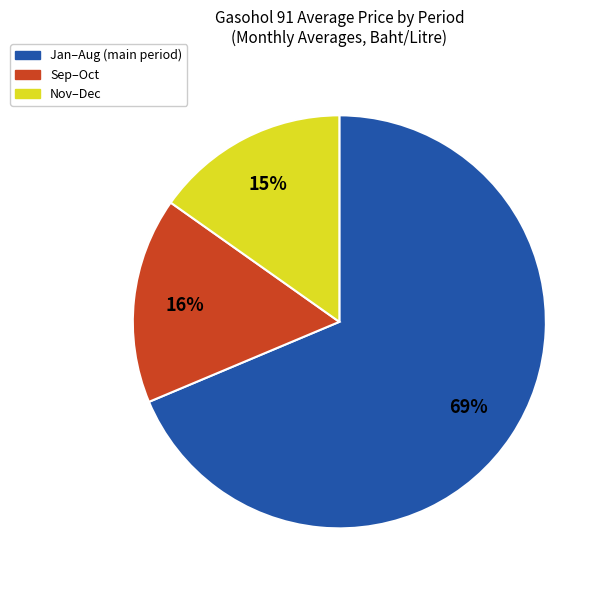

How many segments does this pie chart have?

3